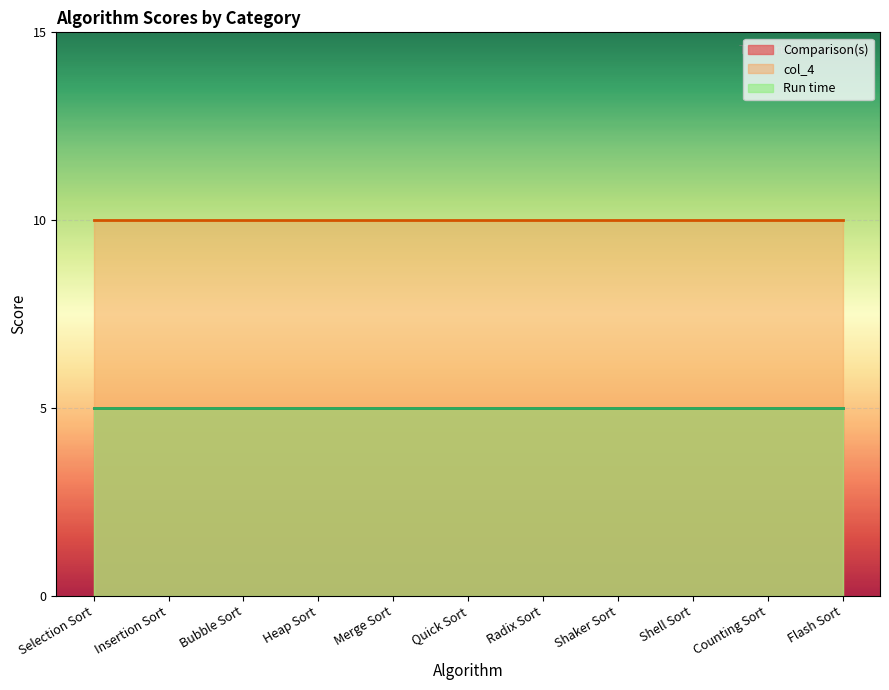

At how many categories does at least one series exceed 6?

11